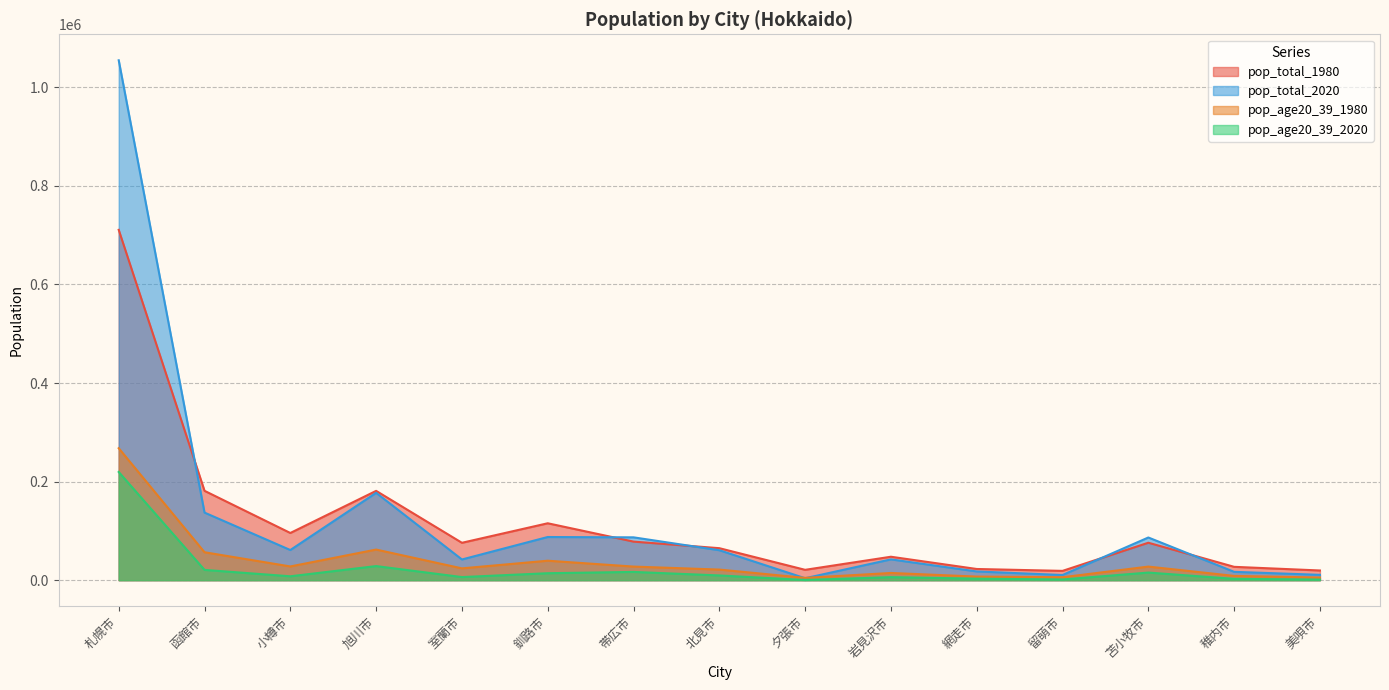

Which category has the highest value across all series?

札幌市